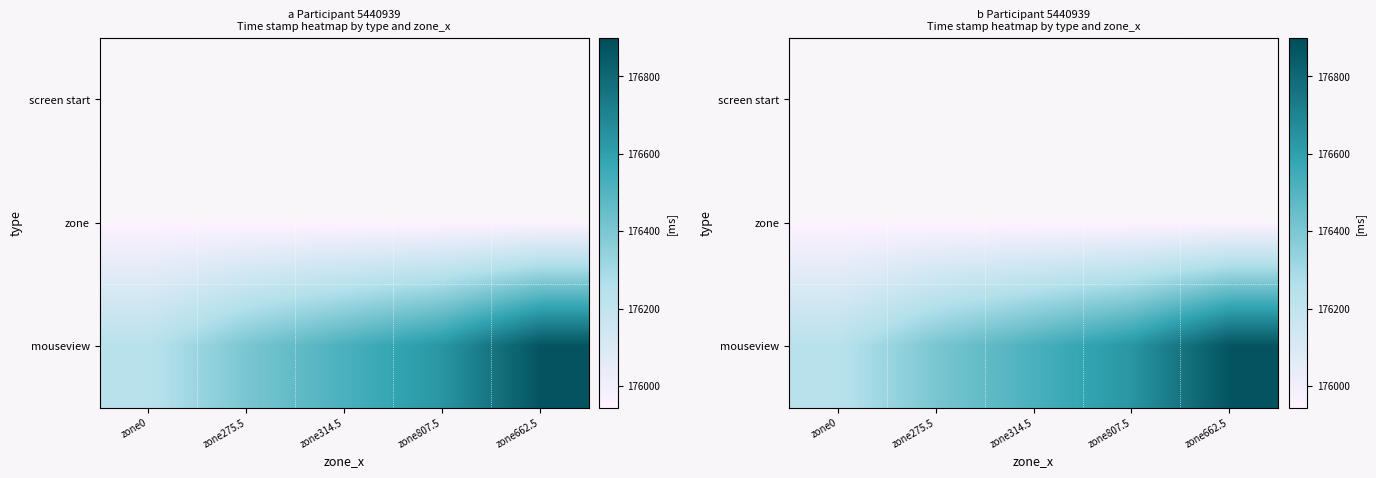

Which series changed the most between zone275.5 and zone807.5?

mouseview